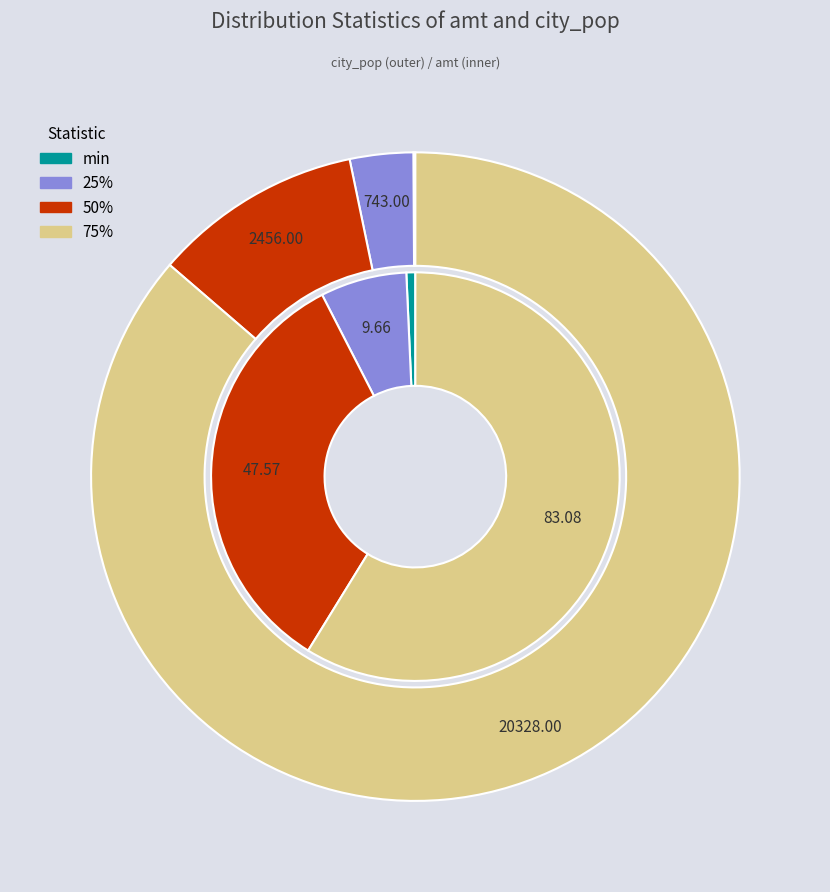

True or false: min accounts for 11% of the total.

False